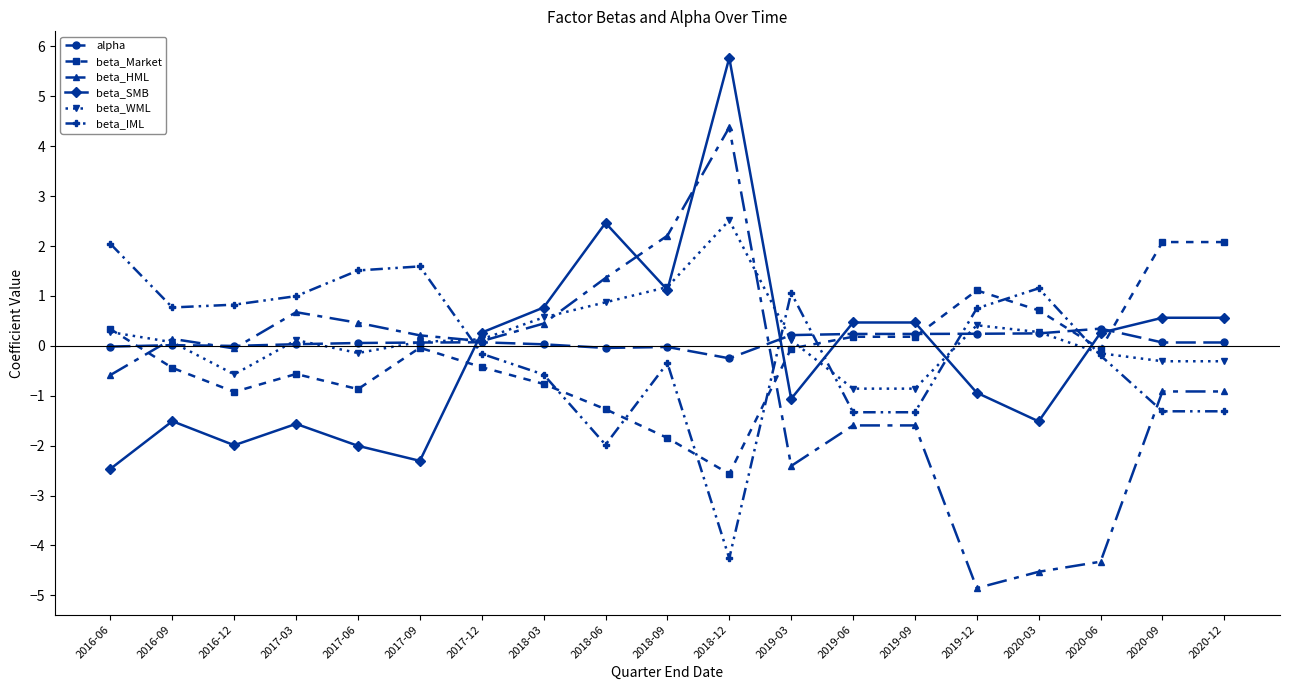

How many values in the beta_WML series are below 0?

7